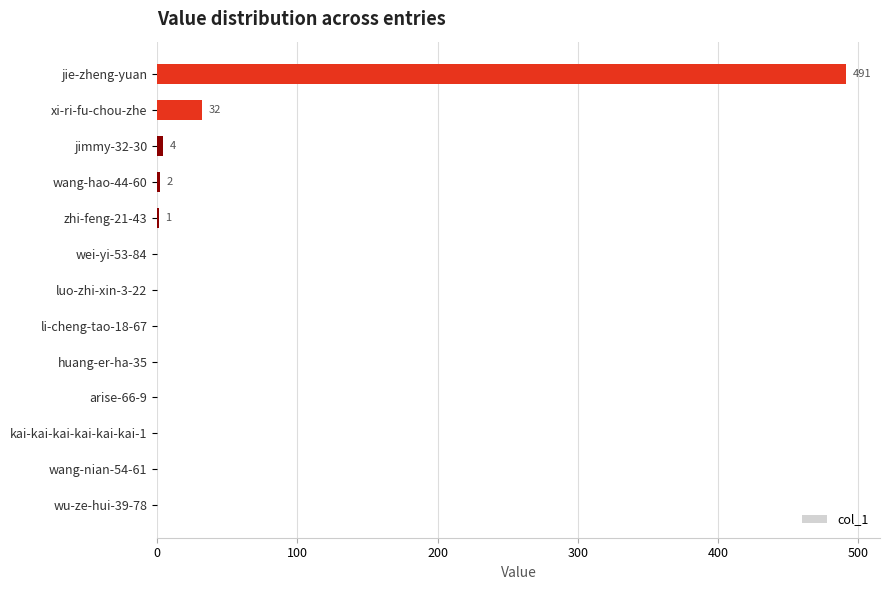

Is it true that the value at xi-ri-fu-chou-zhe is 32?

True